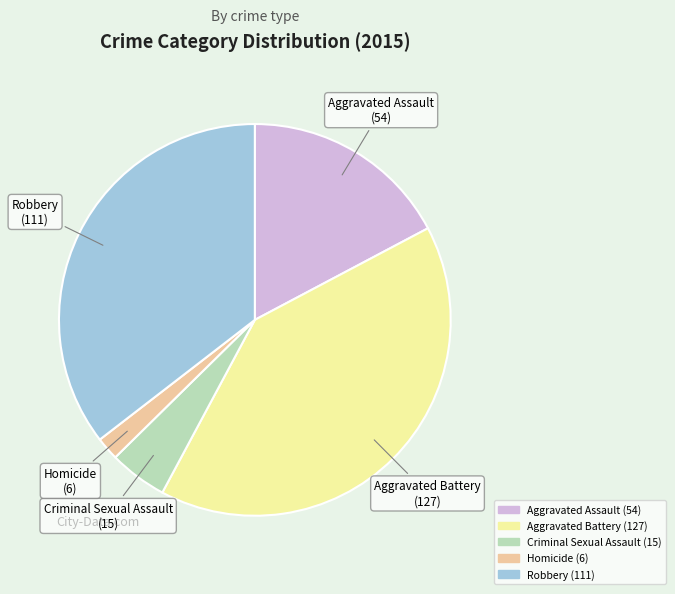

Does Aggravated Battery represent more than half of the total?

No